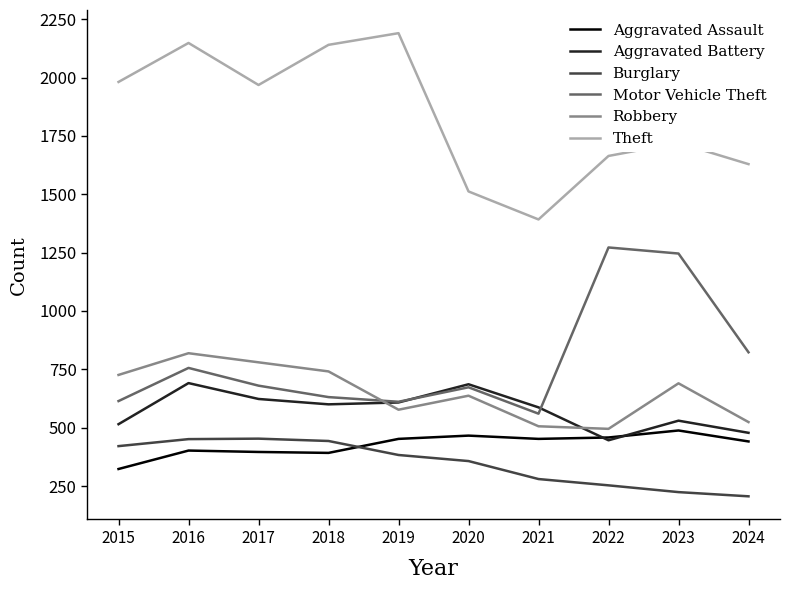

How many intersections are there between Motor Vehicle Theft and Robbery?

1